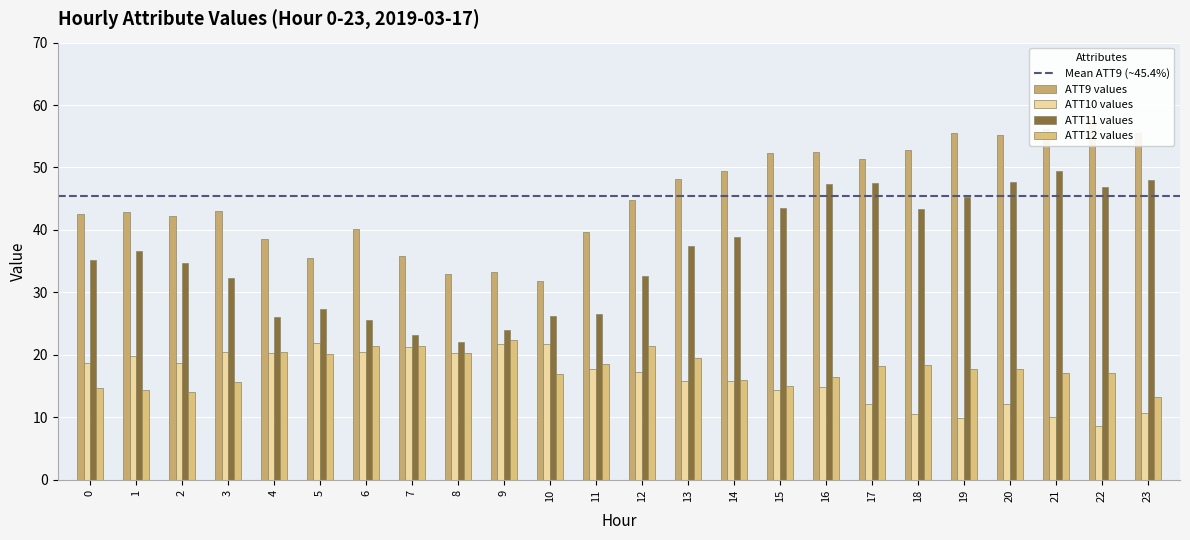

Reading left to right, list all the values displayed in this chart.

ATT9: 42.5	42.8	42.2	43.0	38.6	35.5	40.2	35.7	32.9	33.2	31.8	39.7	44.8	48.1	49.4	52.3	52.5	51.3	52.9	55.5	55.3	56.1	57.6	55.5
ATT10: 18.6	19.8	18.7	20.4	20.3	22.0	20.5	21.3	20.4	21.7	21.7	17.8	17.2	15.8	15.8	14.3	14.8	12.2	10.5	9.9	12.1	10.0	8.5	10.7
ATT11: 35.3	36.6	34.7	32.3	26.1	27.3	25.6	23.1	22.1	24.0	26.1	26.6	32.6	37.5	38.8	43.5	47.3	47.6	43.4	45.3	47.6	49.4	46.8	47.9
ATT12: 14.7	14.3	14.0	15.7	20.4	20.1	21.3	21.4	20.3	22.3	16.9	18.6	21.4	19.5	15.9	15.0	16.5	18.2	18.4	17.8	17.7	17.0	17.1	13.2